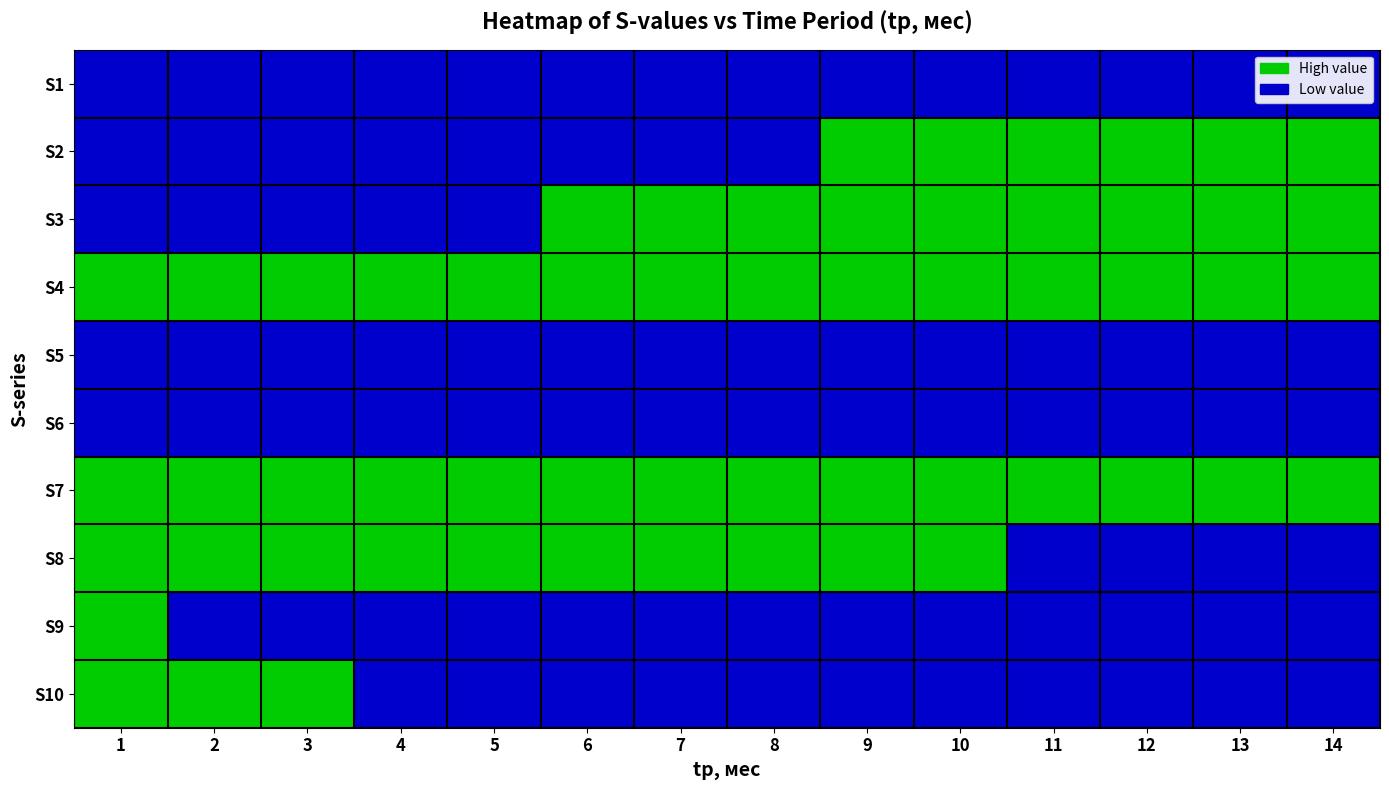

Reading right to left, what are all the values shown in this chart?

S1: 14=3.4	13=3.3	12=3.2	11=3.2	10=3.1	9=3.0	8=2.8	7=2.7	6=2.6	5=2.4	4=2.2	3=2.0	2=1.6	1=1.1
S2: 14=4.2	13=4.2	12=4.1	11=4.0	10=3.9	9=3.8	8=3.7	7=3.6	6=3.4	5=3.2	4=3.0	3=2.7	2=2.4	1=1.8
S3: 14=4.7	13=4.6	12=4.5	11=4.4	10=4.3	9=4.2	8=4.1	7=4.0	6=3.8	5=3.7	4=3.4	3=3.2	2=2.8	1=2.1
S4: 14=4.5	13=4.6	12=4.7	11=4.7	10=4.8	9=4.9	8=5.1	7=5.2	6=5.3	5=5.5	4=5.7	3=6.0	2=6.4	1=7.1
S5: 14=0.4	13=0.4	12=0.4	11=0.5	10=0.5	9=0.5	8=0.6	7=0.7	6=0.7	5=0.8	4=1.0	3=1.1	2=1.4	1=2.0
S6: 14=1.0	13=1.1	12=1.1	11=1.2	10=1.3	9=1.3	8=1.4	7=1.5	6=1.7	5=1.8	4=2.0	3=2.3	2=2.6	1=3.3
S7: 14=3.9	13=4.0	12=4.1	11=4.1	10=4.2	9=4.3	8=4.5	7=4.6	6=4.7	5=4.9	4=5.1	3=5.4	2=5.8	1=6.5
S8: 14=3.5	13=3.6	12=3.6	11=3.7	10=3.8	9=3.9	8=4.0	7=4.2	6=4.3	5=4.5	4=4.7	3=5.0	2=5.4	1=6.1
S9: 14=1.6	13=1.6	12=1.7	11=1.8	10=1.9	9=1.9	8=2.1	7=2.2	6=2.3	5=2.5	4=2.7	3=2.9	2=3.3	1=4.0
S10: 14=2.3	13=2.4	12=2.5	11=2.6	10=2.7	9=2.7	8=2.9	7=3.0	6=3.1	5=3.3	4=3.5	3=3.8	2=4.2	1=4.9